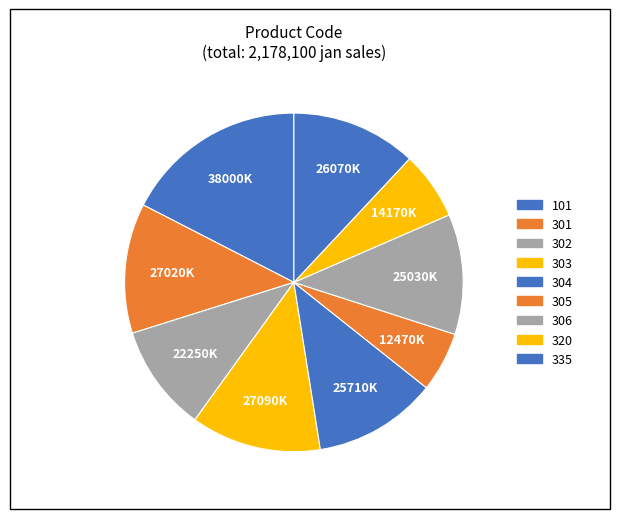

Rank the categories by value from lowest to highest.

305, 320, 302, 306, 304, 335, 301, 303, 101